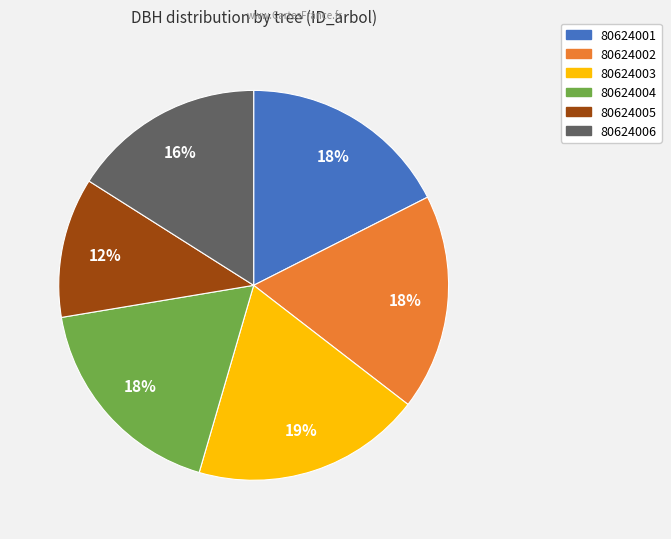

What is the largest slice in the pie chart?

80624003